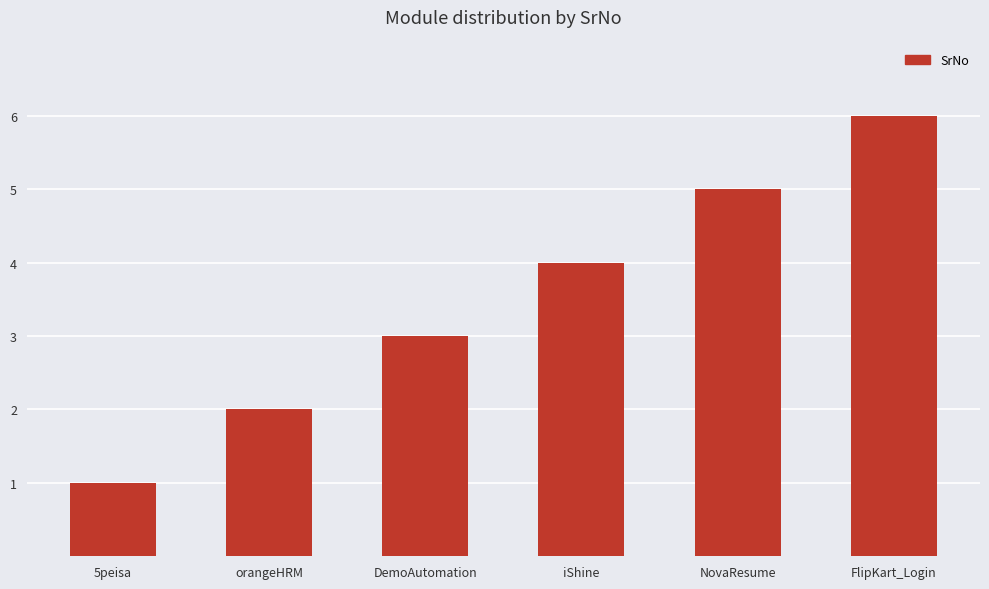

What is the label of the 5th bar from the left?

NovaResume